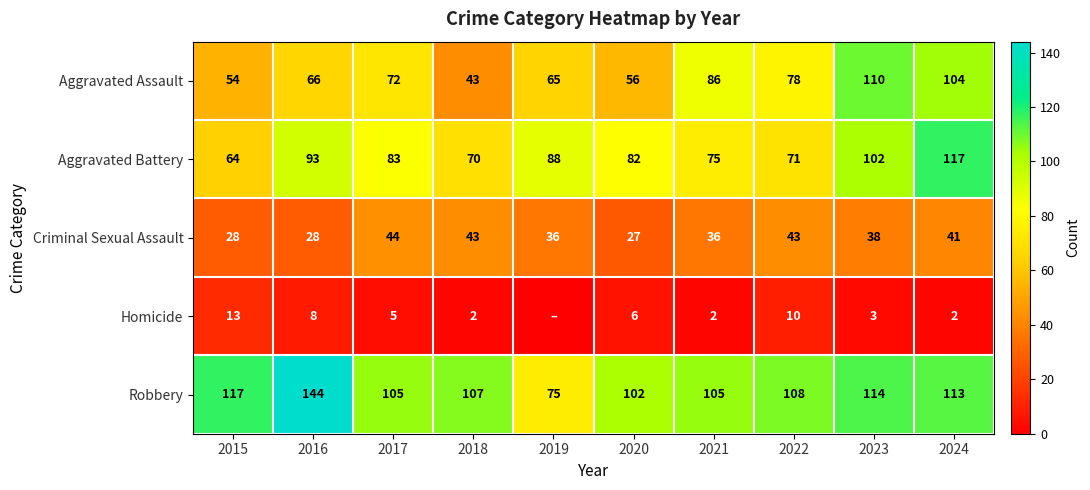

What is the greatest value displayed?

144